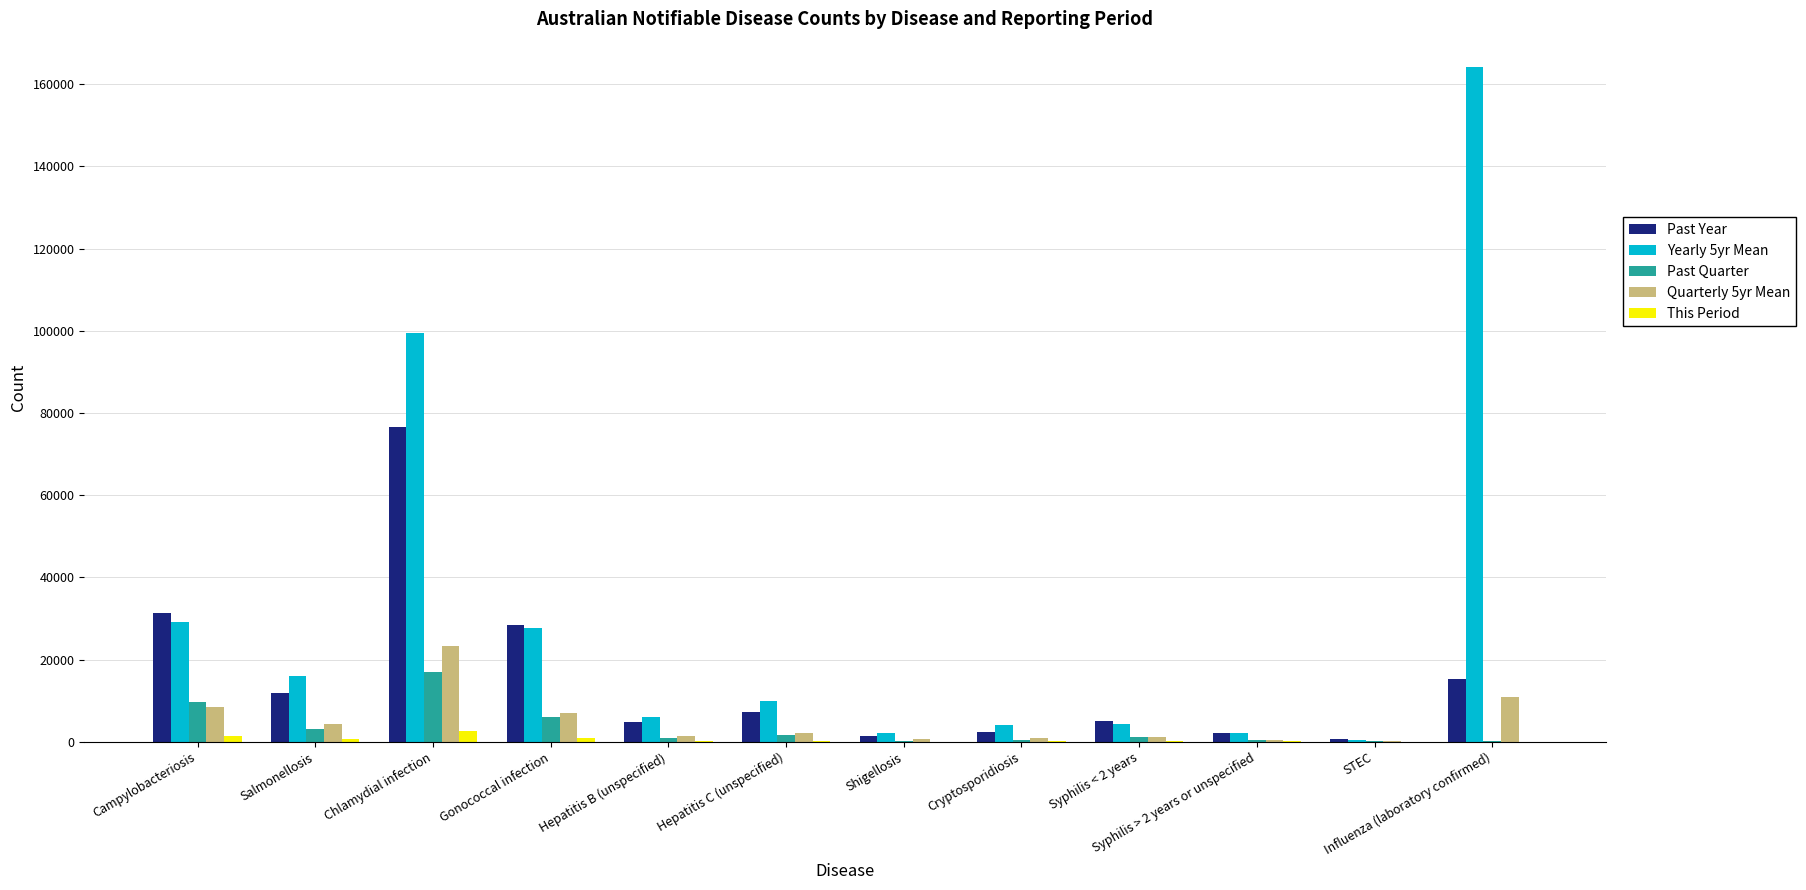

Which series has the largest total across all categories?

Yearly 5yr Mean